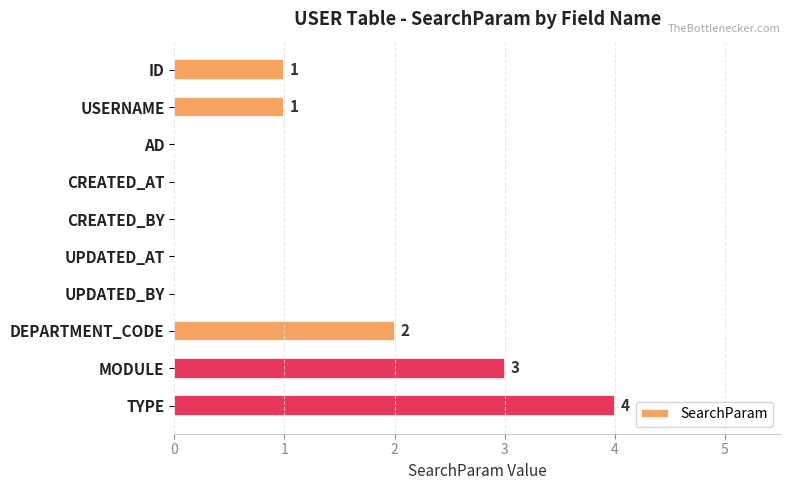

How many values are between 0 and 2?

8